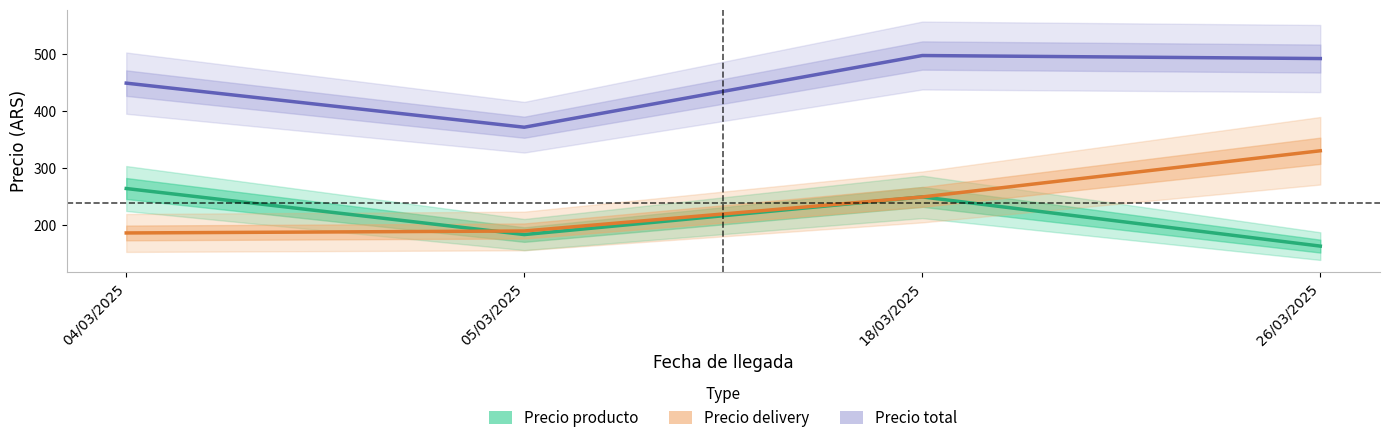

What is the label of the 1st point from the left?

04/03/2025